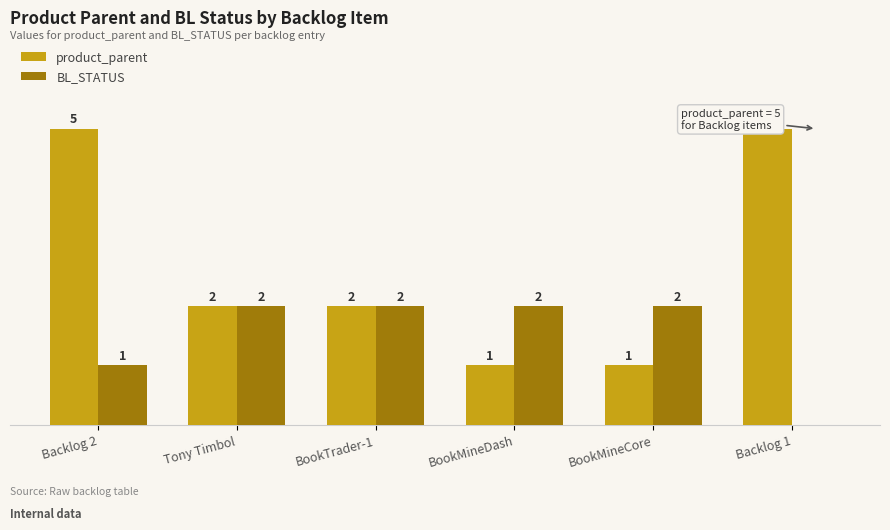

Which series has the largest total across all categories?

product_parent